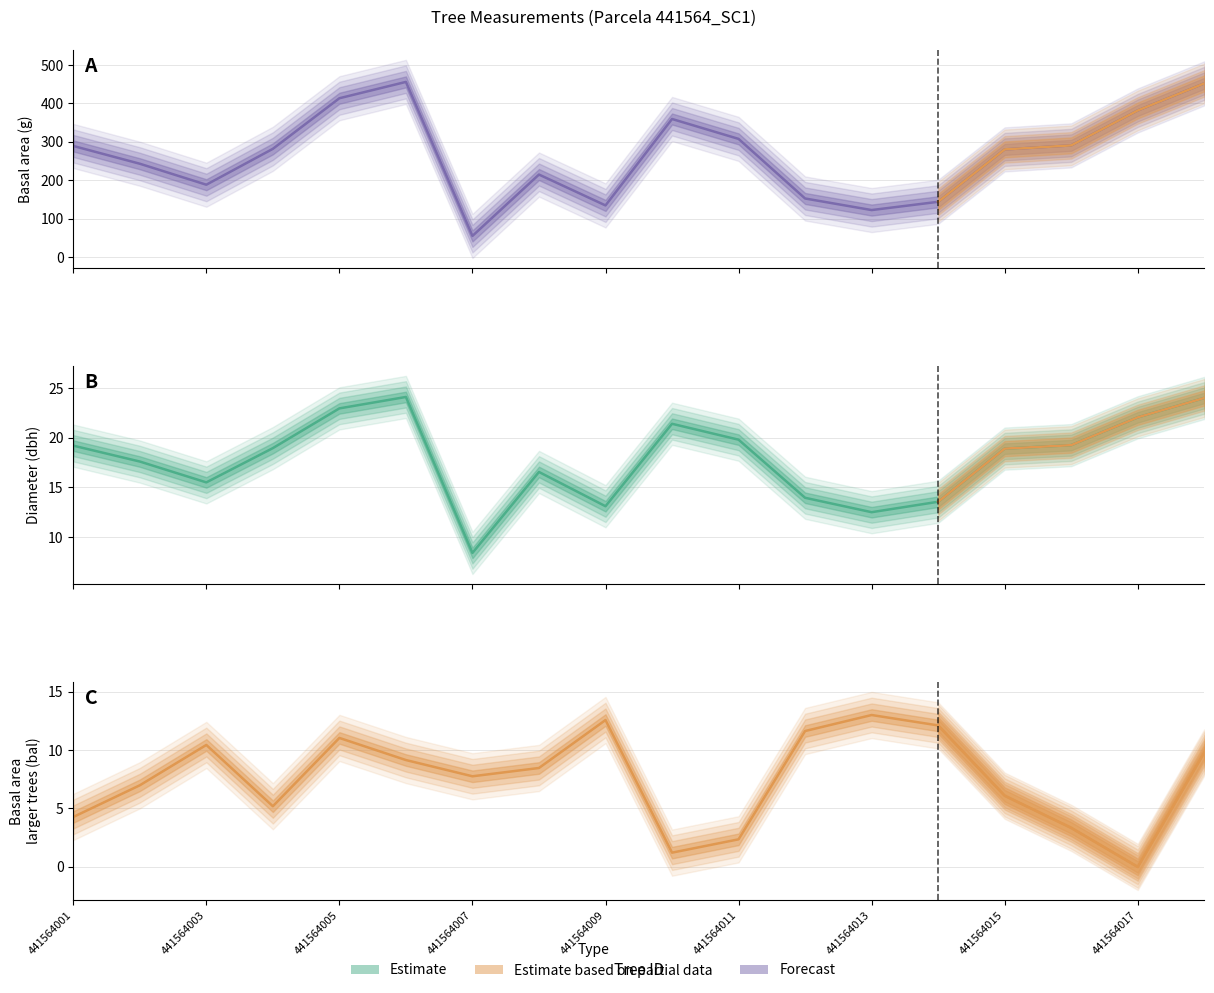

Rank the series by their maximum value, from highest to lowest.

g, dbh, bal